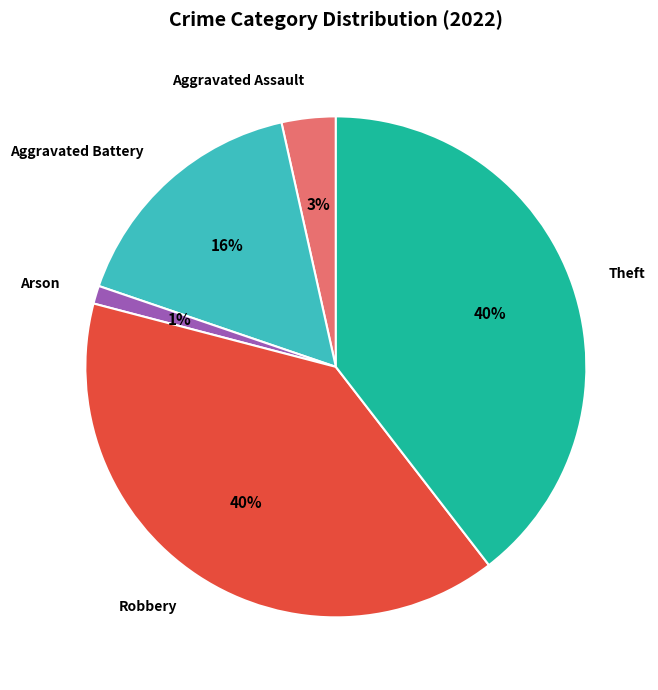

To the nearest percent, what percentage of the pie is Aggravated Battery?

16%